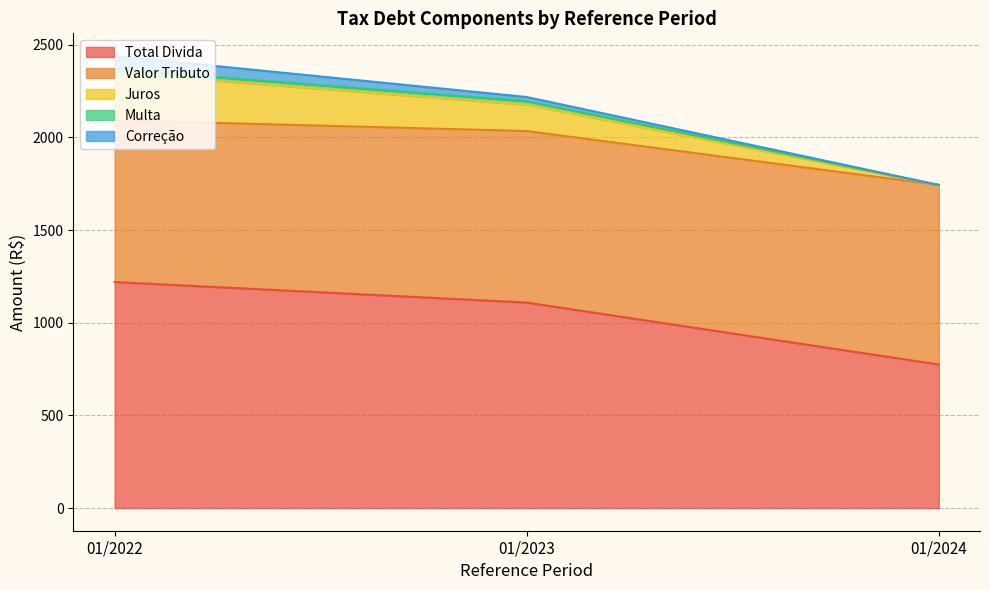

At which label does Total Divida reach its minimum?

01/2024